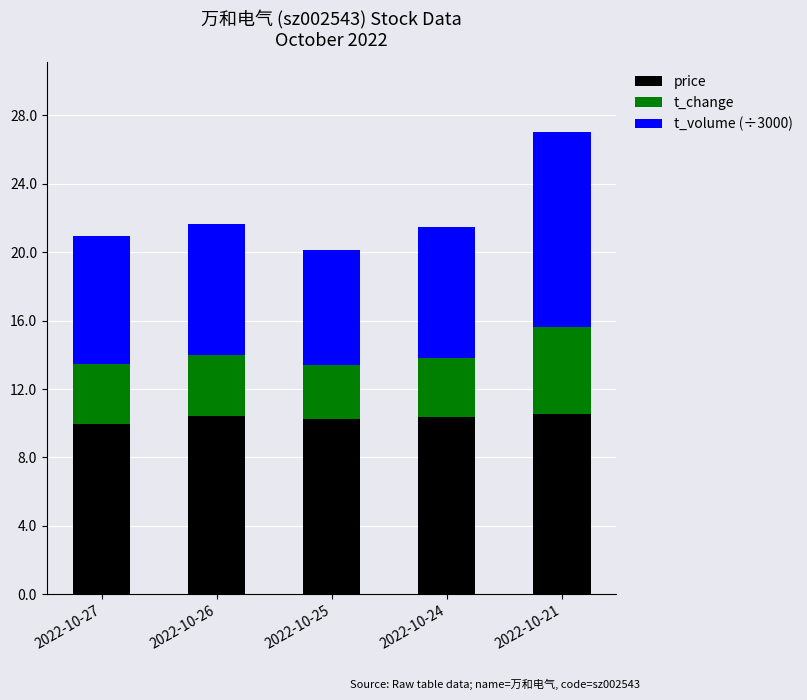

What are all the series names shown in the legend?

price, t_change, t_volume (÷3000)